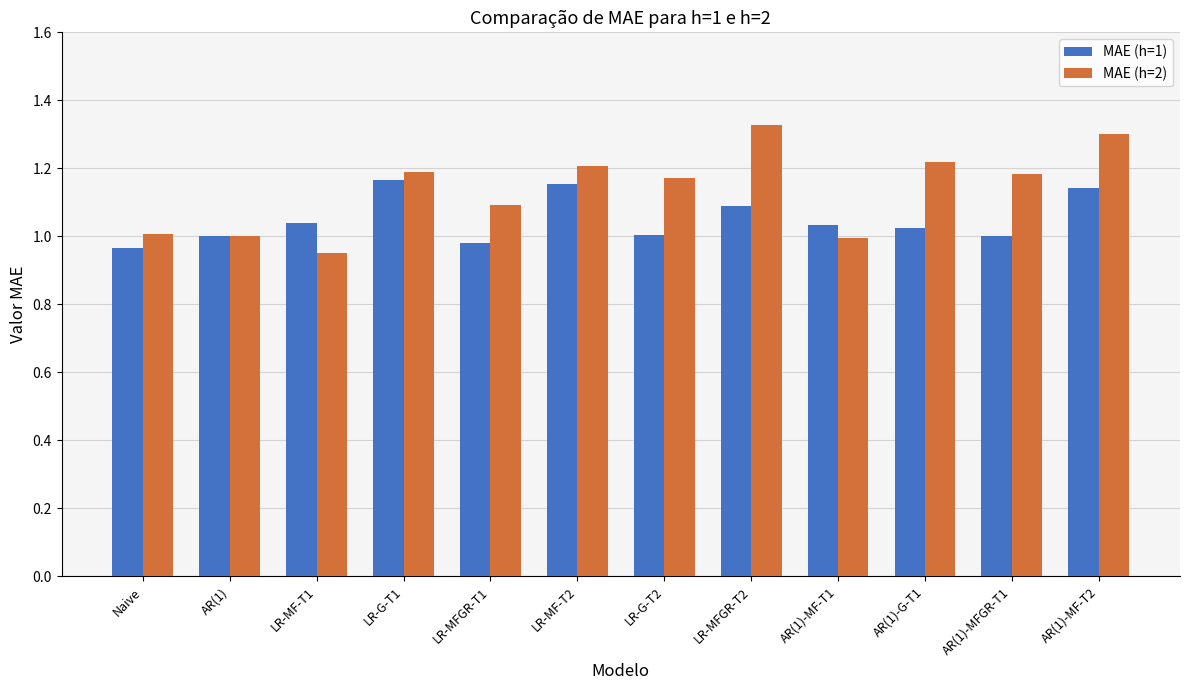

List the series in order of their overall mean, highest first.

MAE (h=2), MAE (h=1)